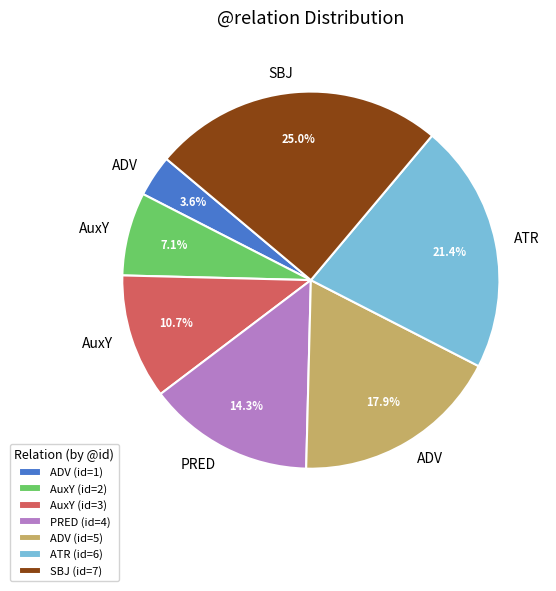

Approximately how many times larger is the value at AuxY (id=3) compared to ATR (id=6)?

0.5